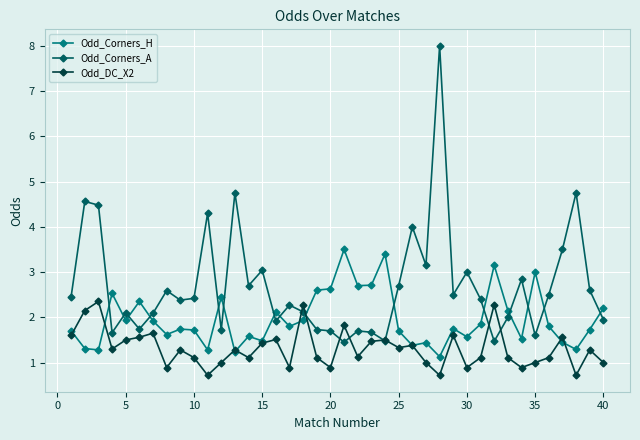

What is the value of the Odd_Corners_A point at the 10th from the left?

2.4